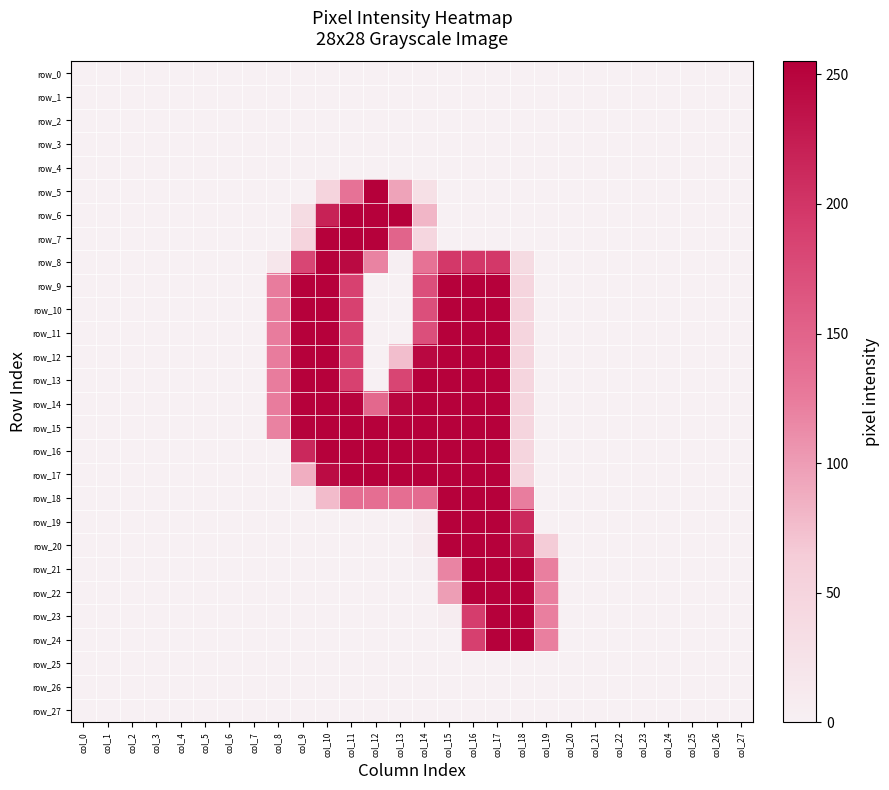

Which category has the highest value in the row_10 series?

col_9